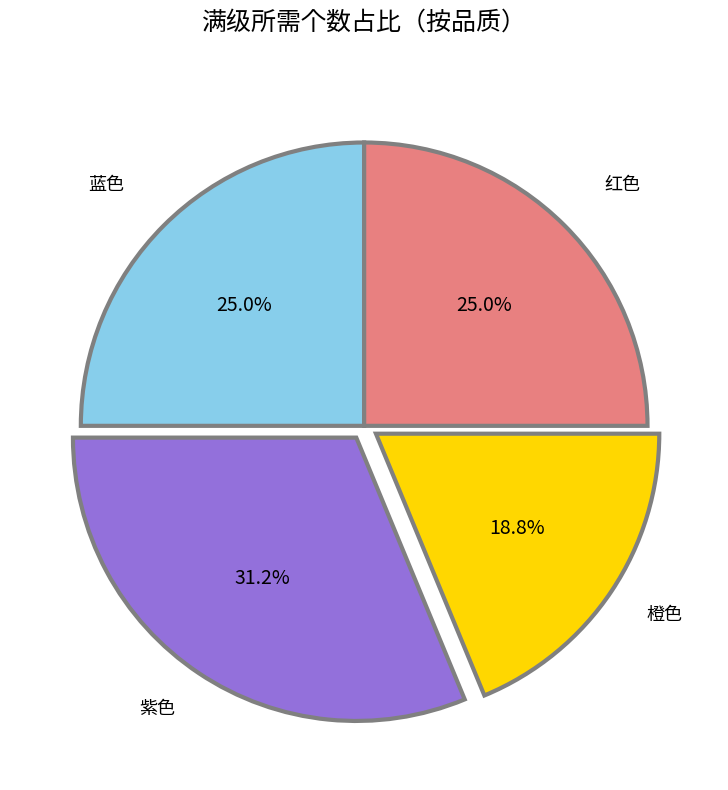

Count the number of slices in the pie.

4